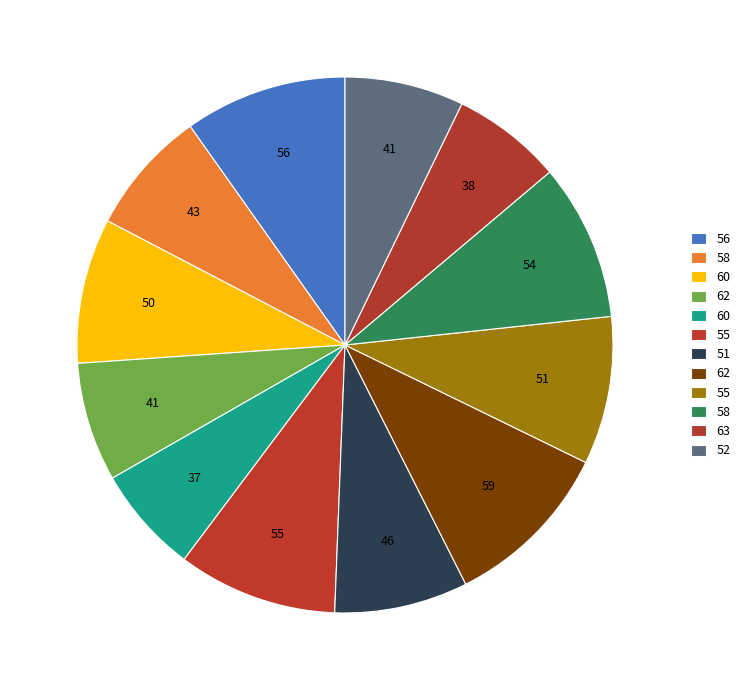

How many slices are in this pie chart?

12